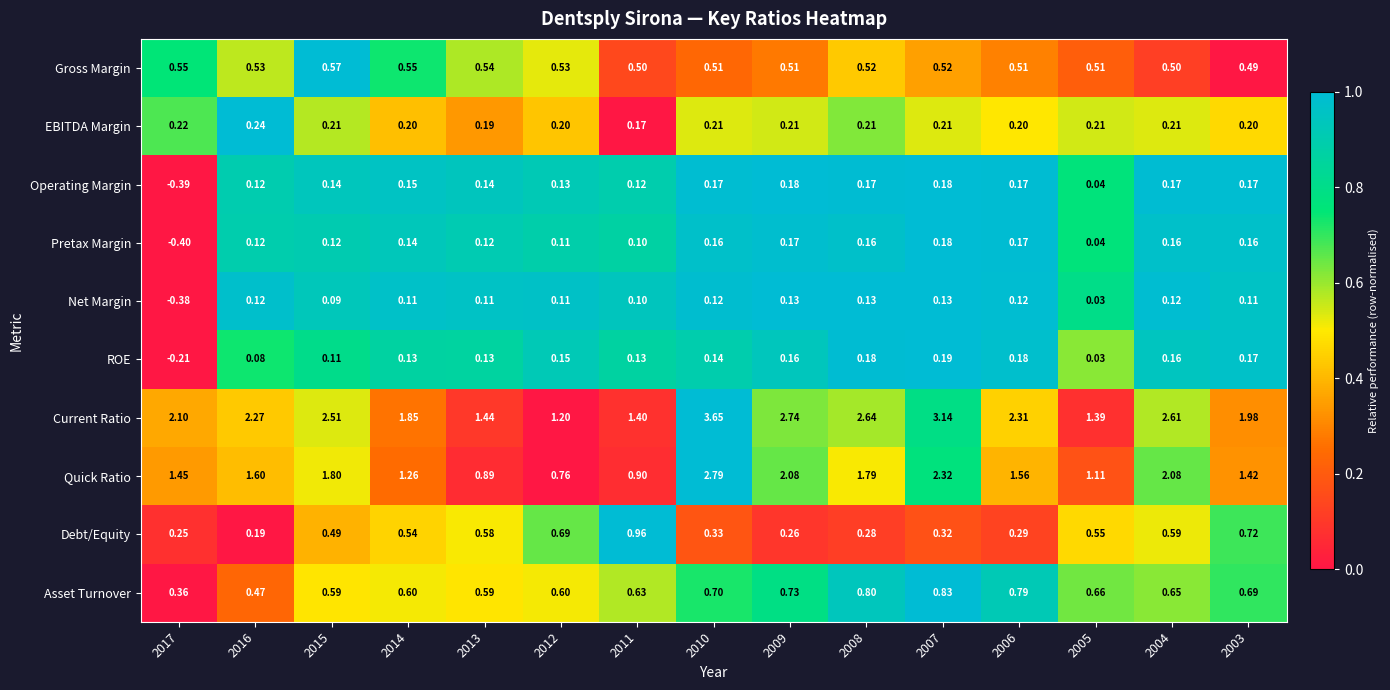

At 2009, list the series in order from smallest to largest.

Net Margin, ROE, Pretax Margin, Operating Margin, EBITDA Margin, Debt/Equity, Gross Margin, Asset Turnover, Quick Ratio, Current Ratio